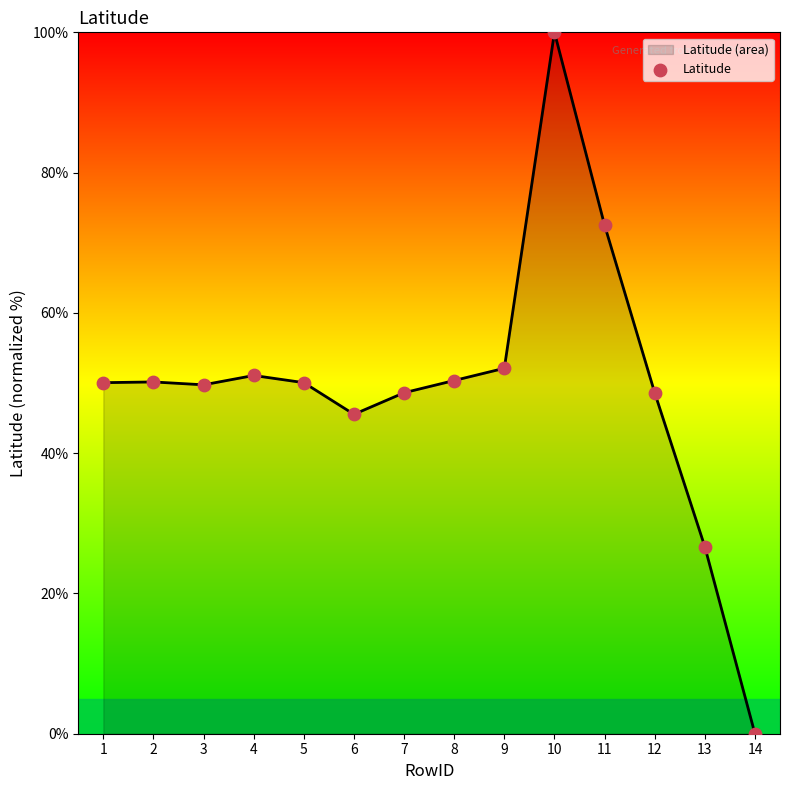

What is the difference between the maximum and minimum values?

100.0